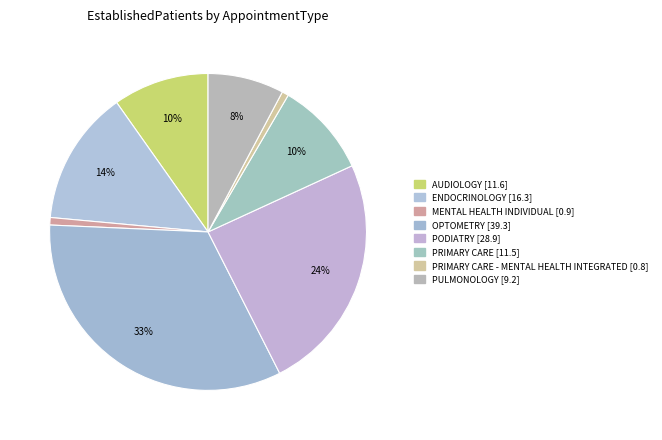

To the nearest percent, what is the difference between the largest and smallest slice percentages?

33%